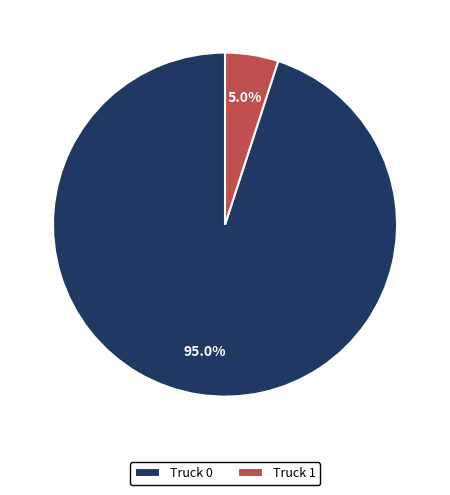

To the nearest percent, what is the average slice percentage?

50%